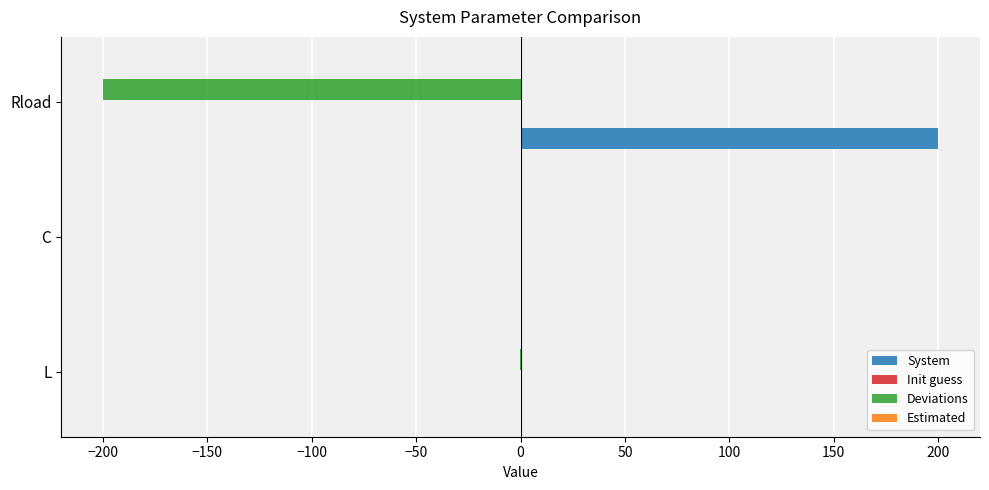

What are all the series names shown in the legend?

System, Init guess, Deviations, Estimated